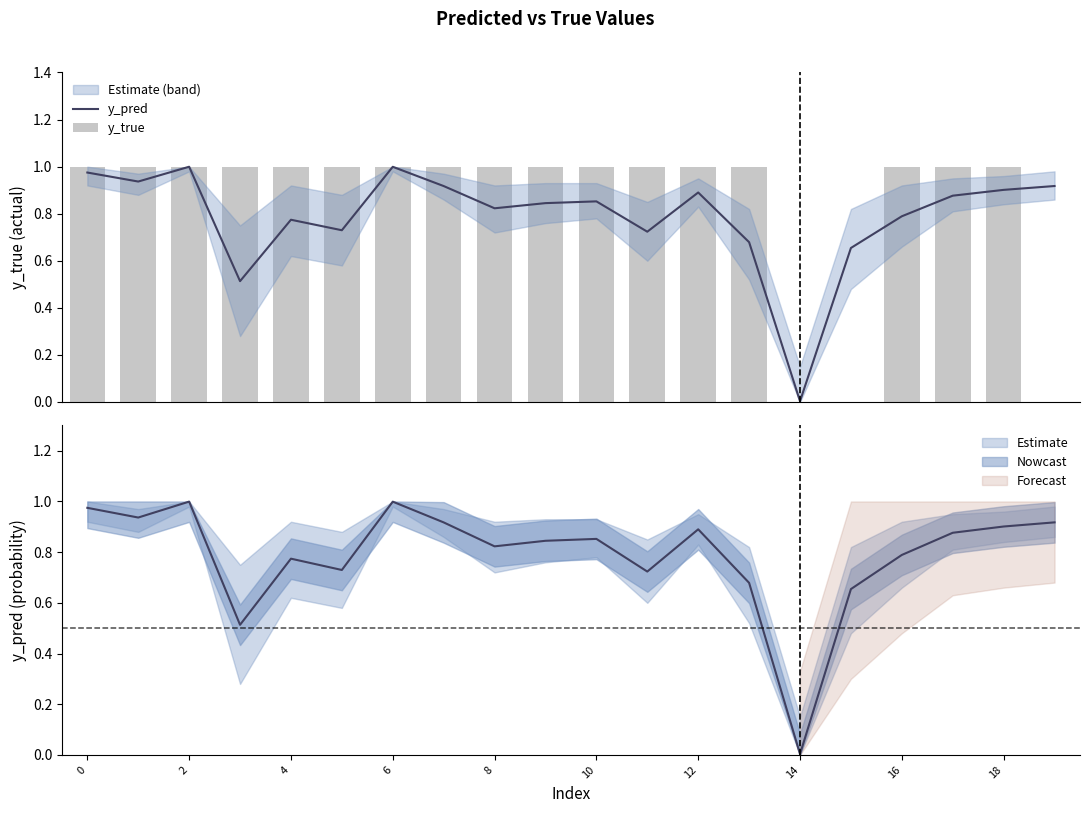

At 18, list the series in order from largest to smallest.

y_true, y_pred